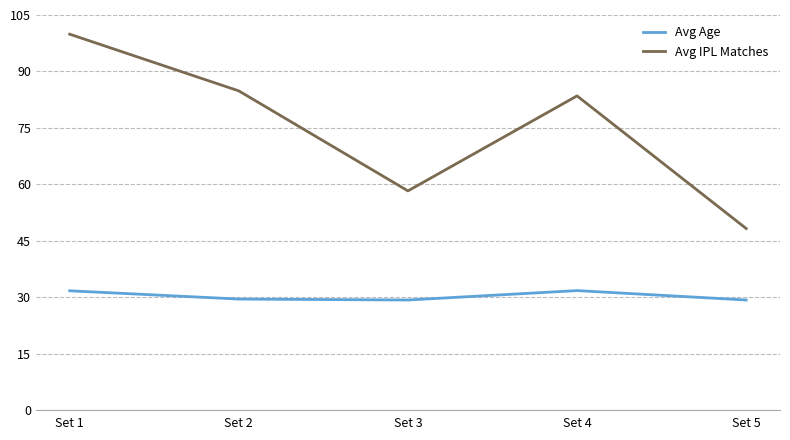

Is the value of Avg IPL Matches at Set 3 greater than the value of Avg Age at Set 3?

Yes